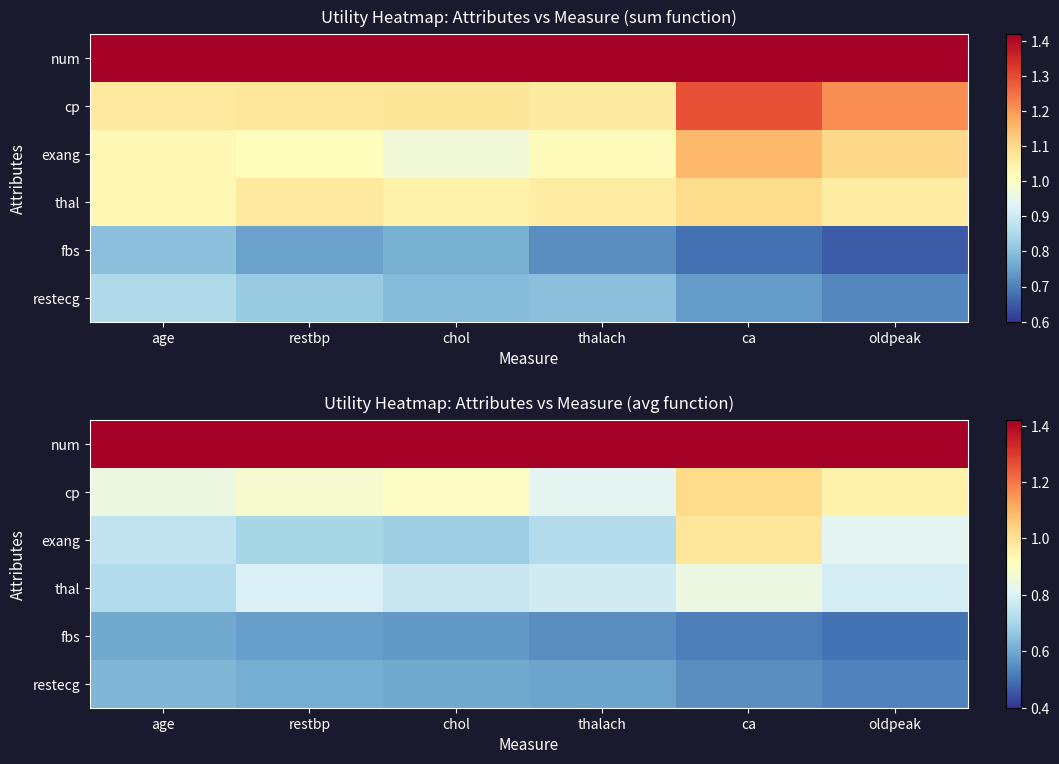

What is the total value across all series at chol?

4.9